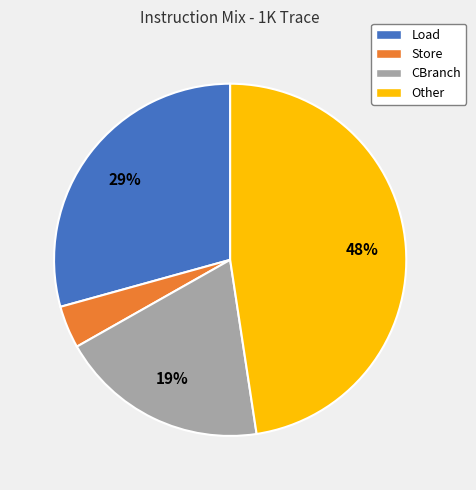

Does any single category account for the majority?

No